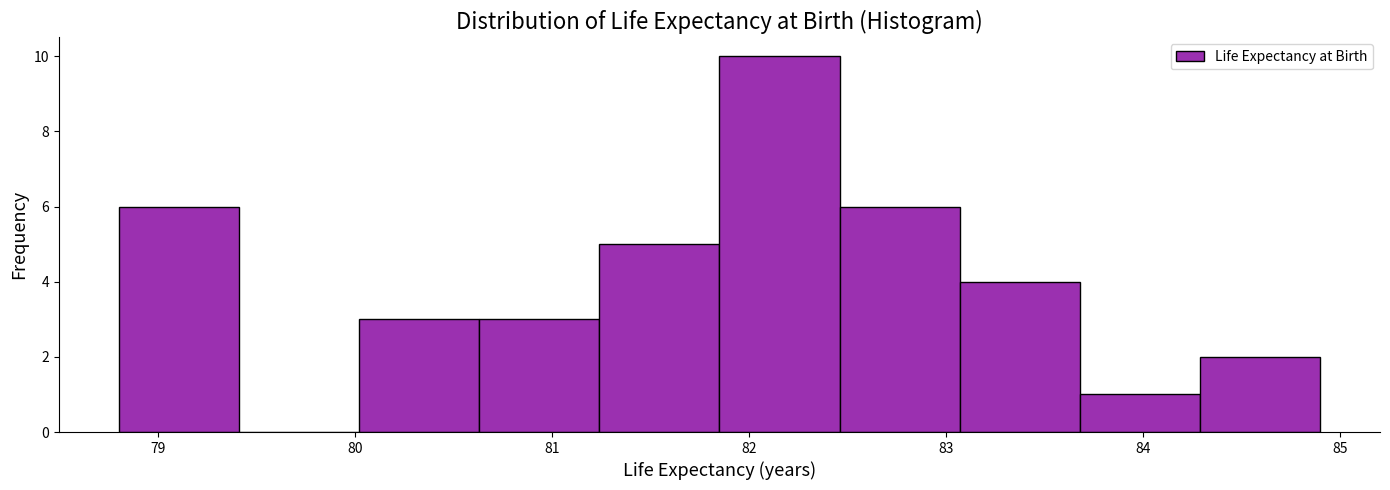

Reading left to right, list every bar in this chart as the range it spans on the x-axis followed by its height. Neither the bar edges nor the heights are printed on the chart, so give them approximately, as read against the axes.

78.80 to 79.41: 6
79.41 to 80.02: 0
80.02 to 80.63: 3
80.63 to 81.24: 3
81.24 to 81.85: 5
81.85 to 82.46: 10
82.46 to 83.07: 6
83.07 to 83.68: 4
83.68 to 84.29: 1
84.29 to 84.90: 2